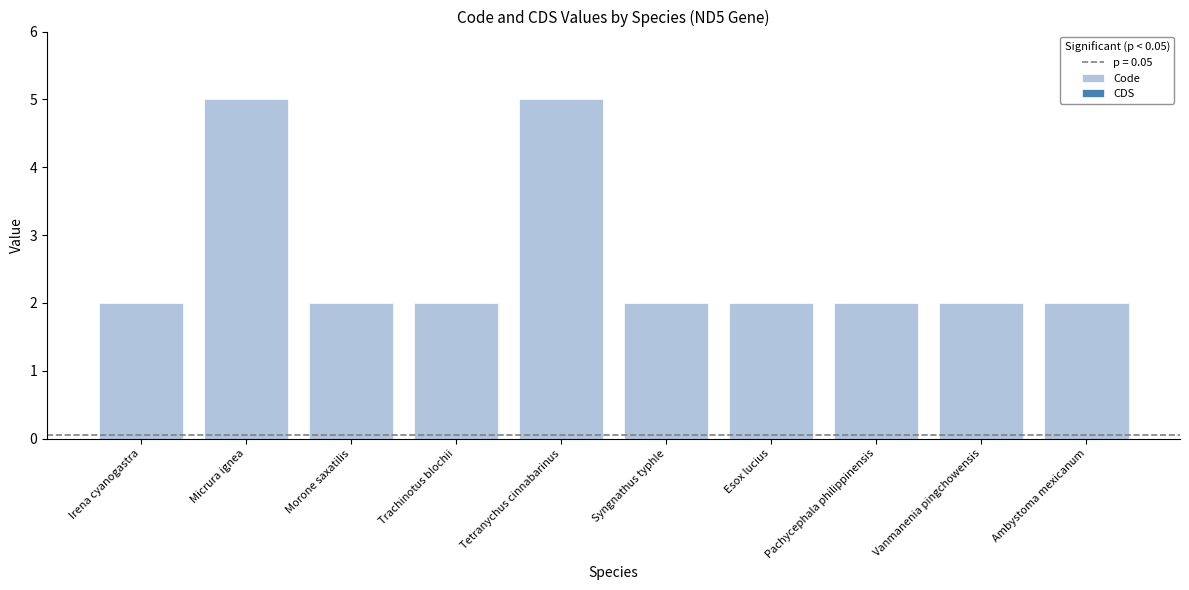

What is the maximum value shown in the chart?

5